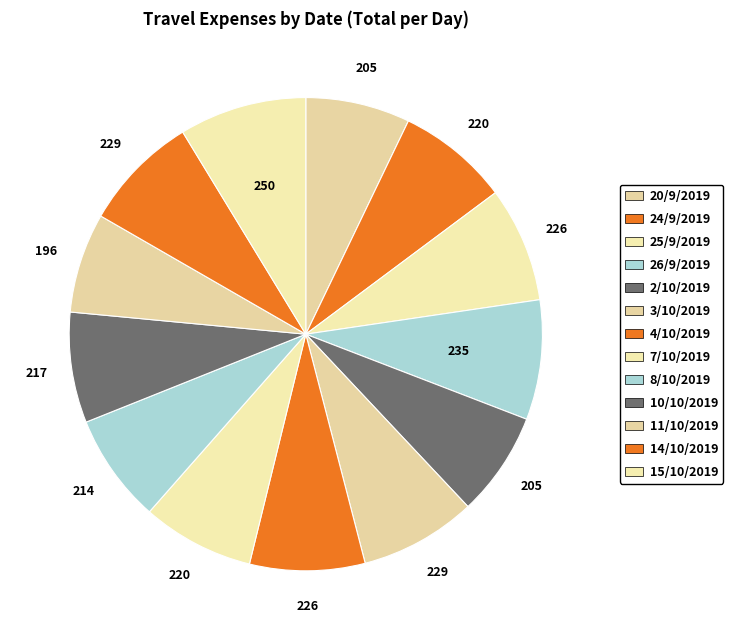

How many slices are in this pie chart?

13